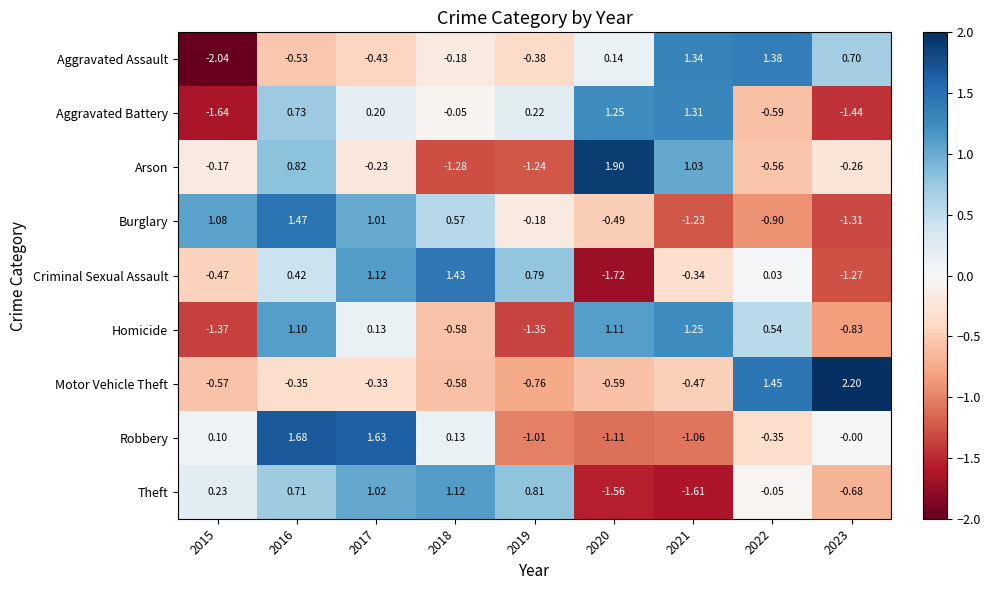

Is the value of Robbery at 2023 greater than the value of Burglary at 2023?

Yes